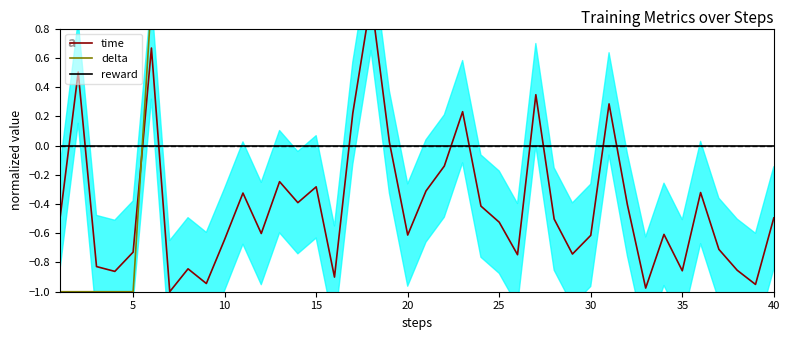

Count the number of categories in the chart.

40